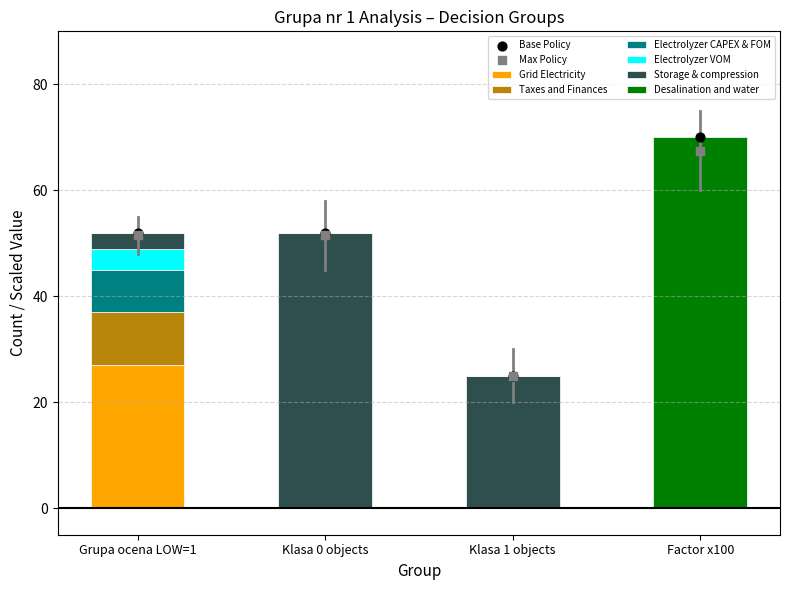

What is the maximum value for Grid Electricity?

27